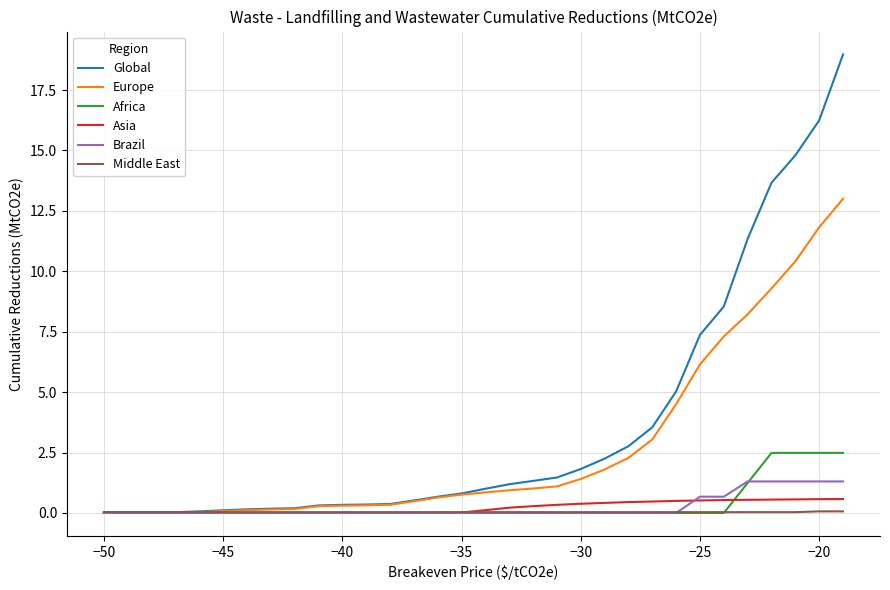

Which series has the largest total across all categories?

Global